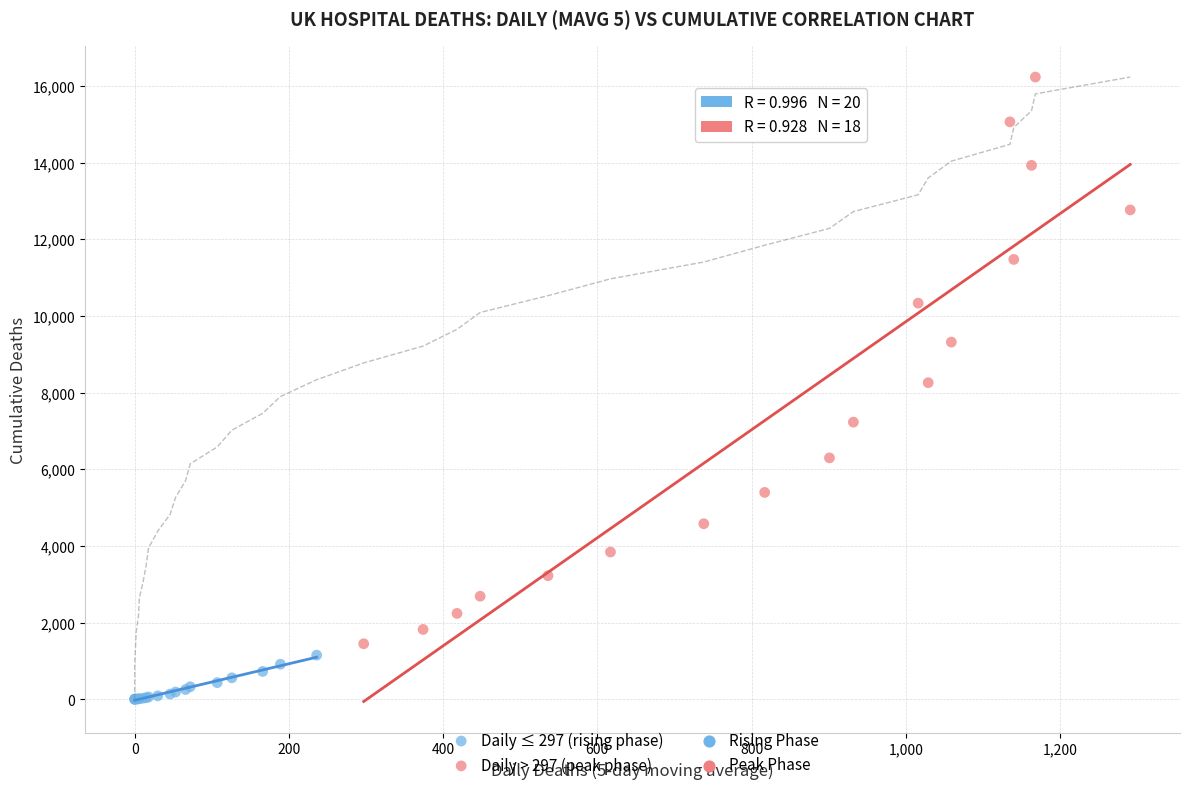

Which series has the widest spread of Y values?

Daily > 297 (peak phase)